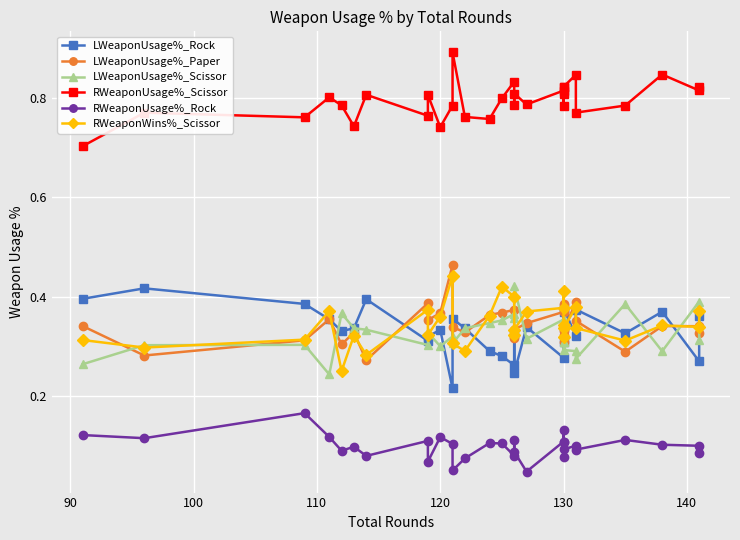

What is the value of the RWeaponWins%_Scissor point at the 23rd from the left?

0.3